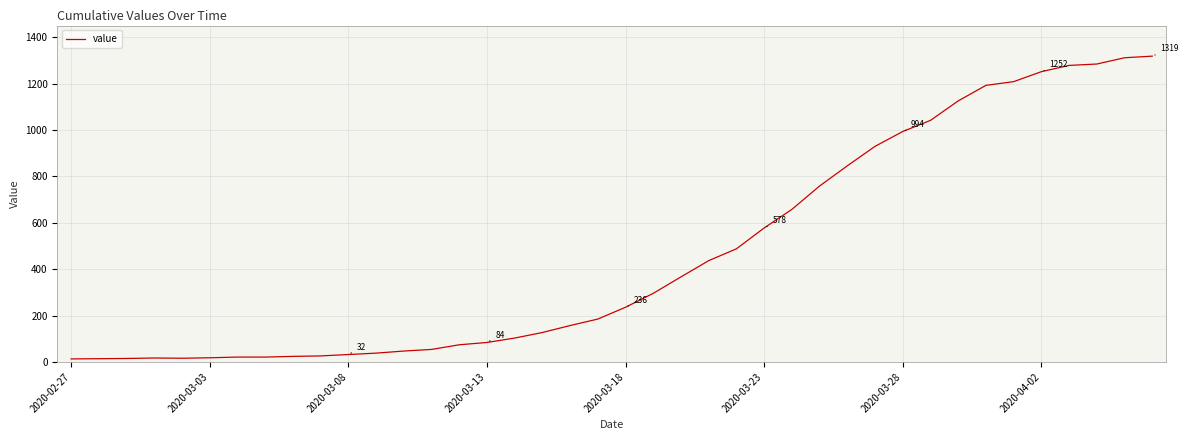

What is the sum of all values?

18692